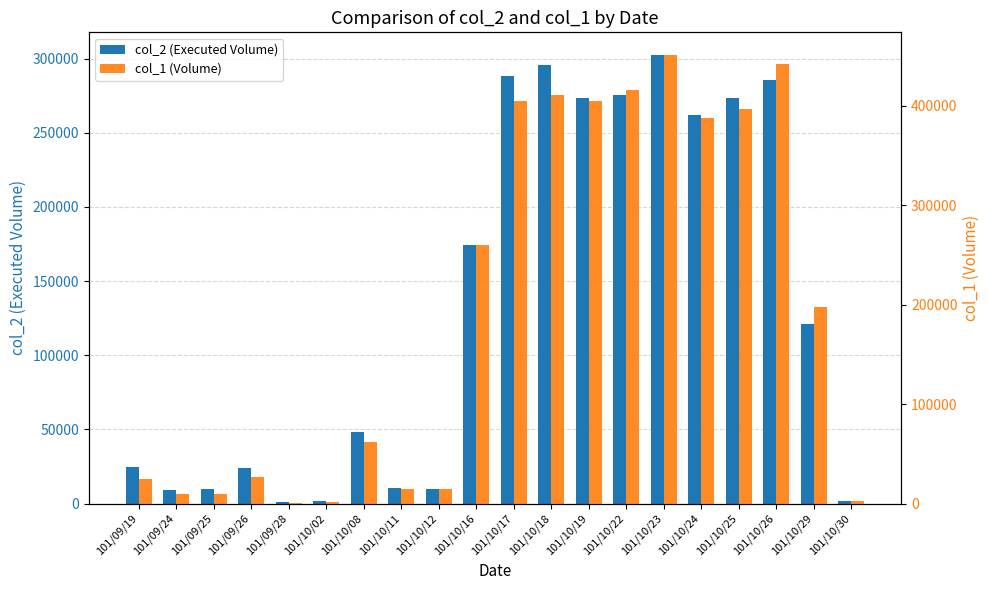

What is the sum of the col_2 (Executed Volume) values at 101/10/26 and 101/09/25?

295260